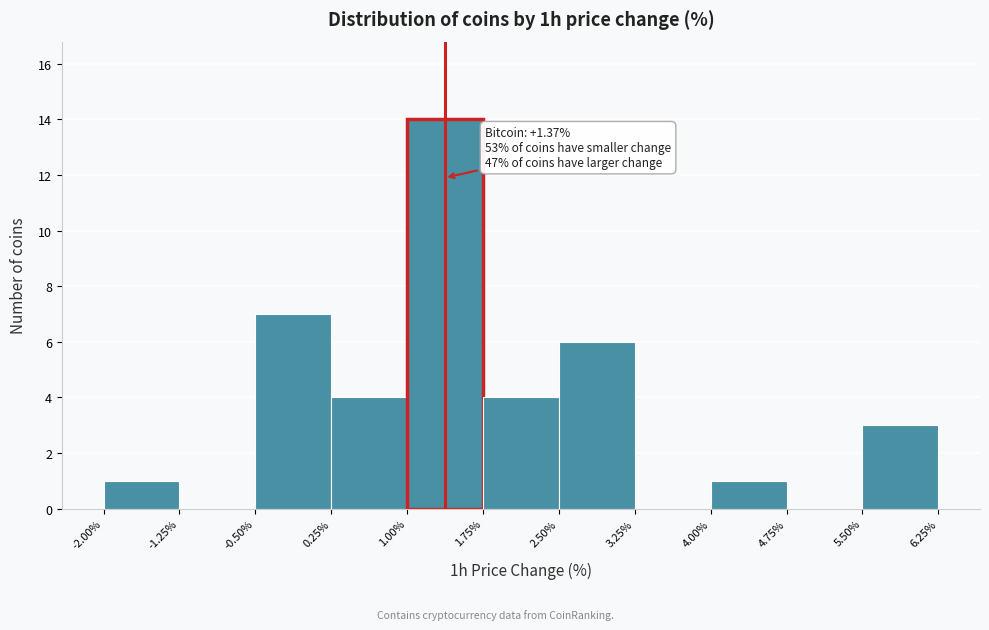

Over which range of the x-axis is the bar tallest?

1.00% to 1.75%